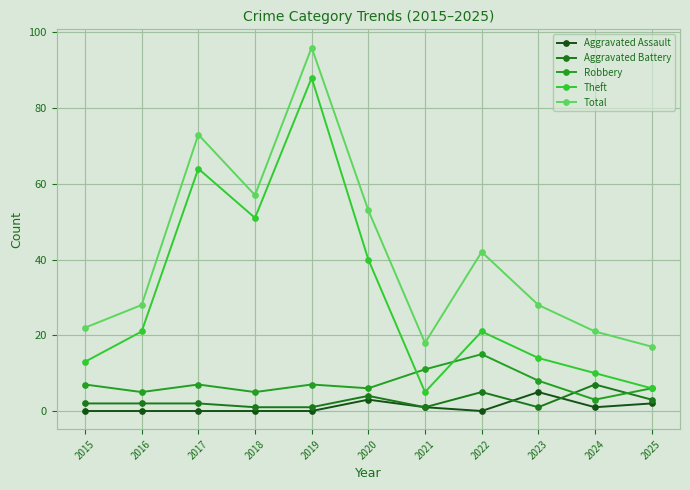

Read the Total value at 2017, to the nearest 10.

70